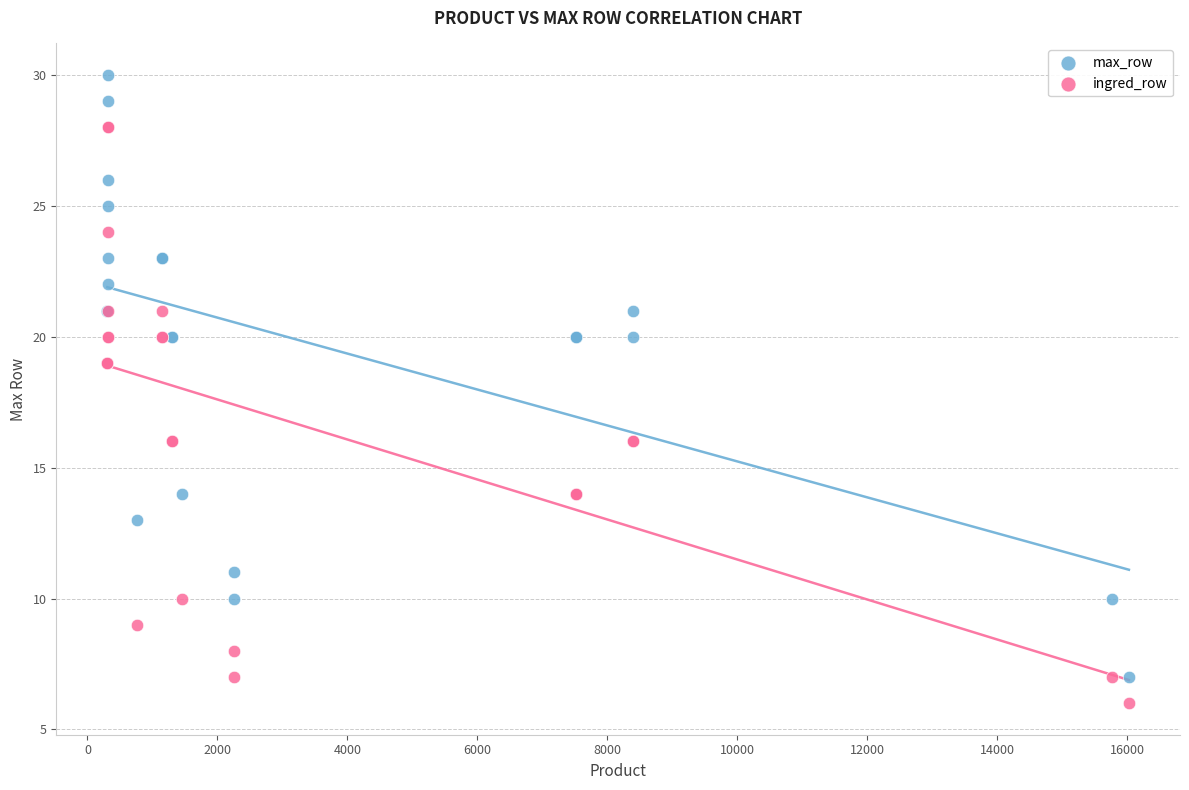

Which series contains the highest Y value?

max_row